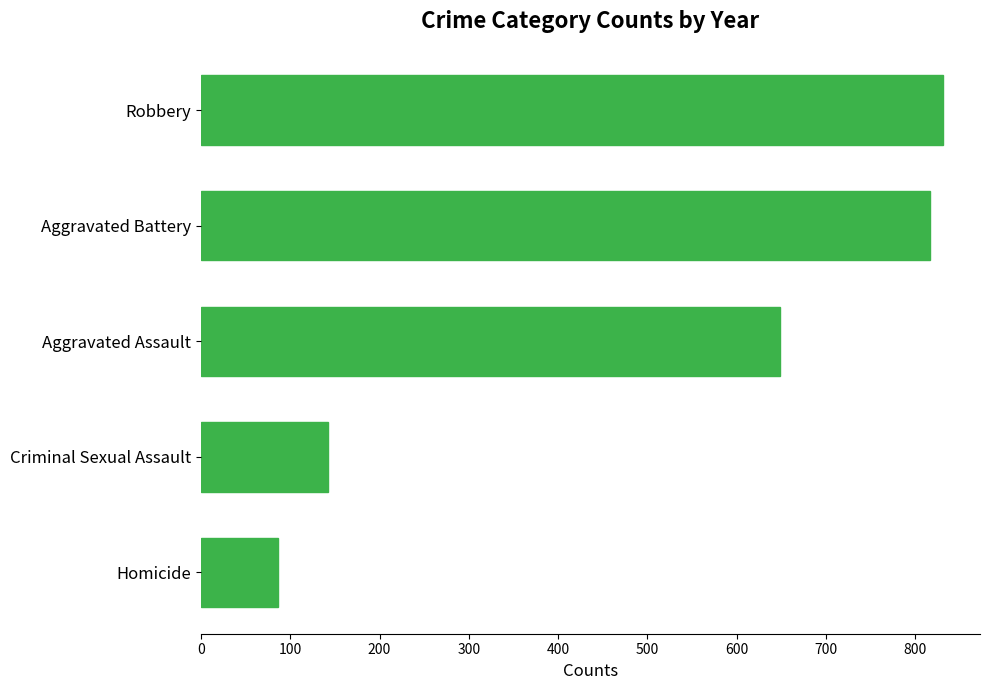

How many categories are shown in the chart?

5